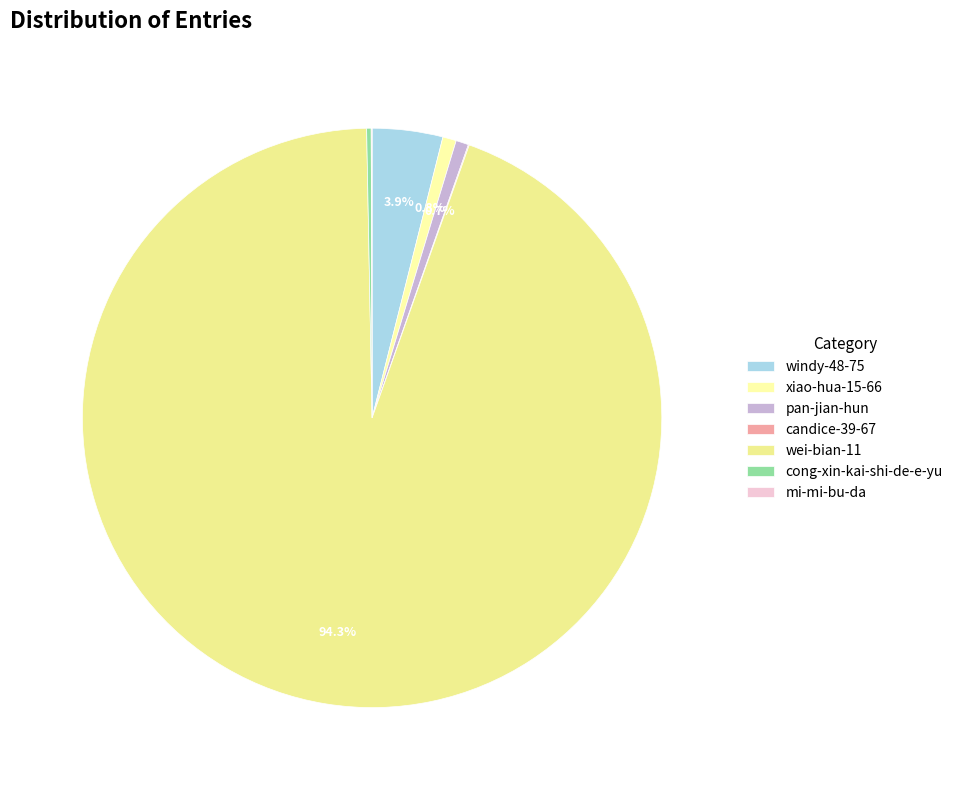

Combined, do xiao-hua-15-66 and pan-jian-hun account for over 50%?

No